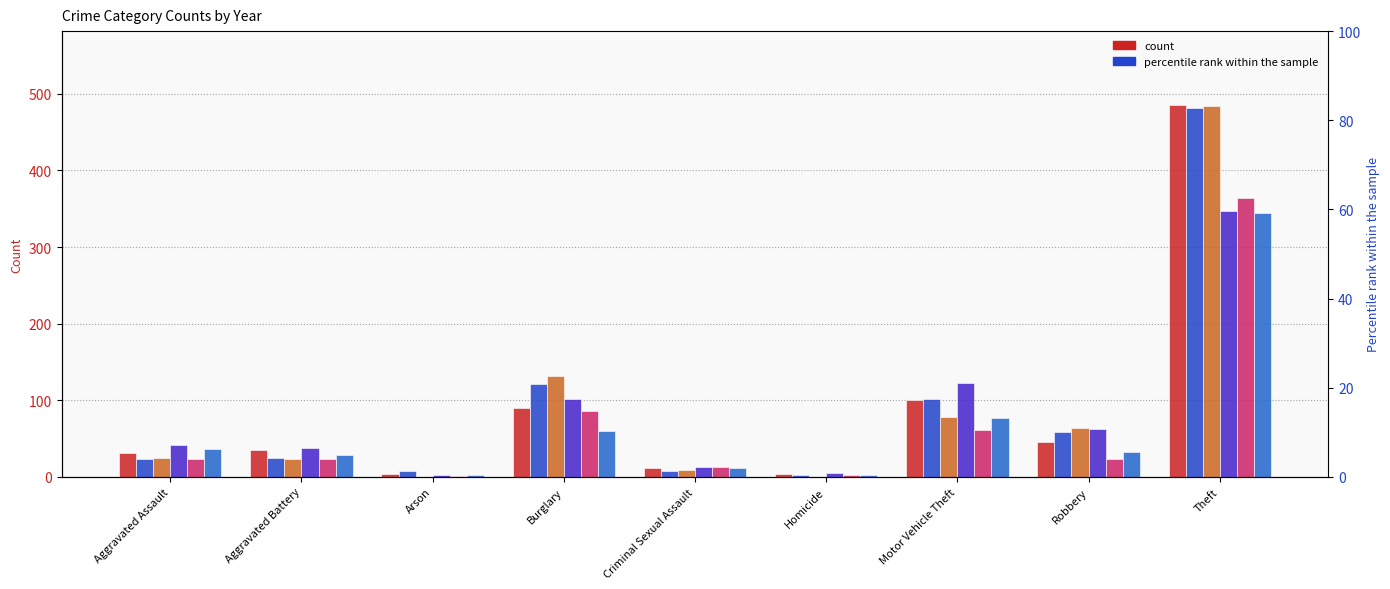

What value does the 2015 series have at Theft?

485